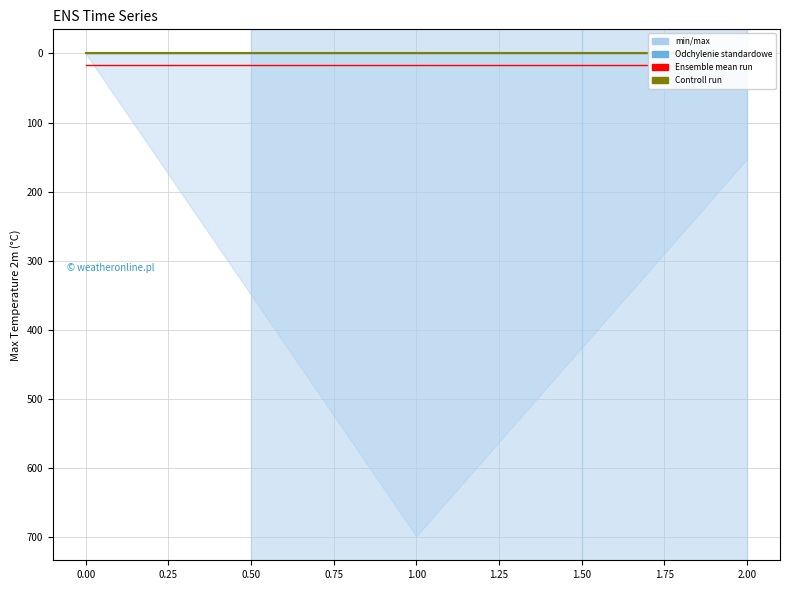

True or false: Controll run has a value of 0 at 2.00.

True